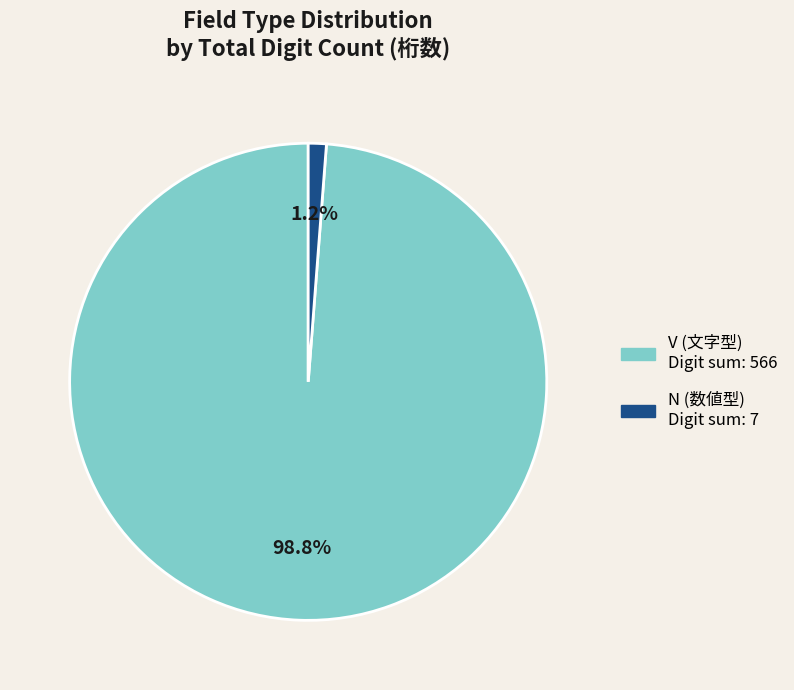

To the nearest percent, what is the average slice percentage?

50%